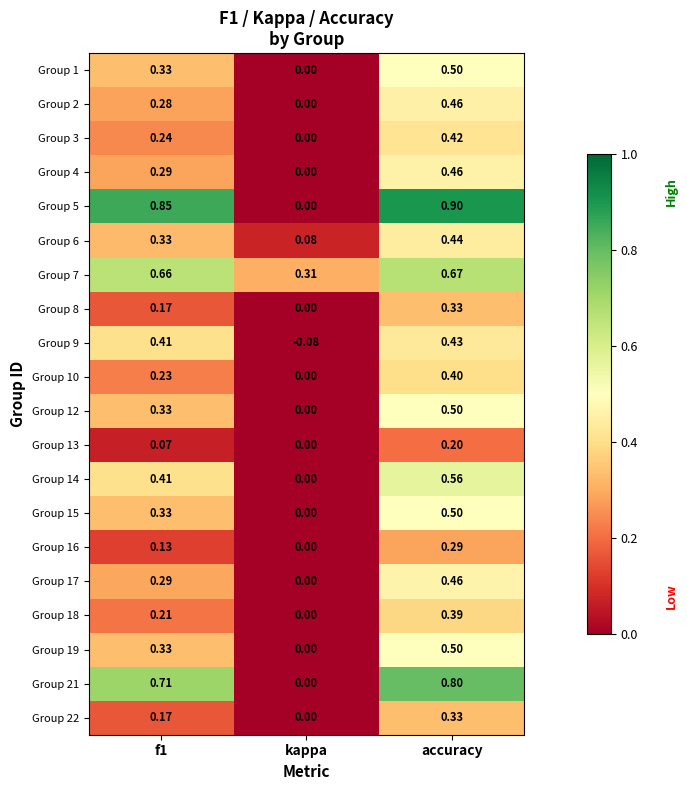

Is the value of Group 18 at f1 greater than the value of Group 16 at kappa?

Yes